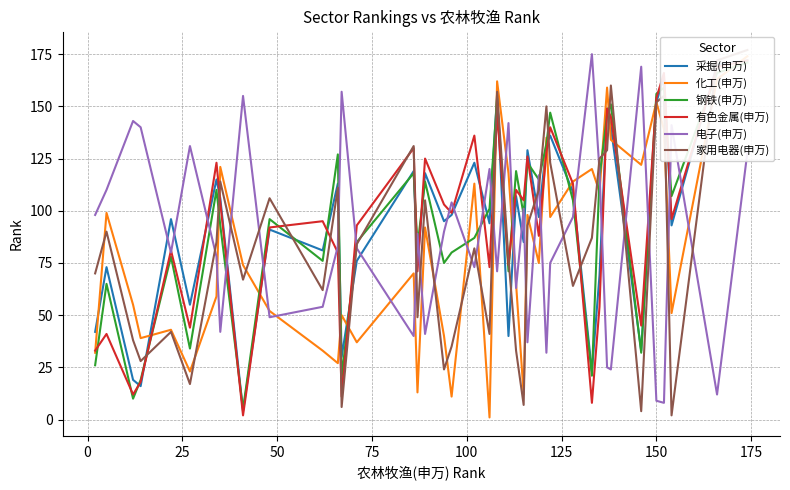

At how many categories does at least one series exceed 75?

40